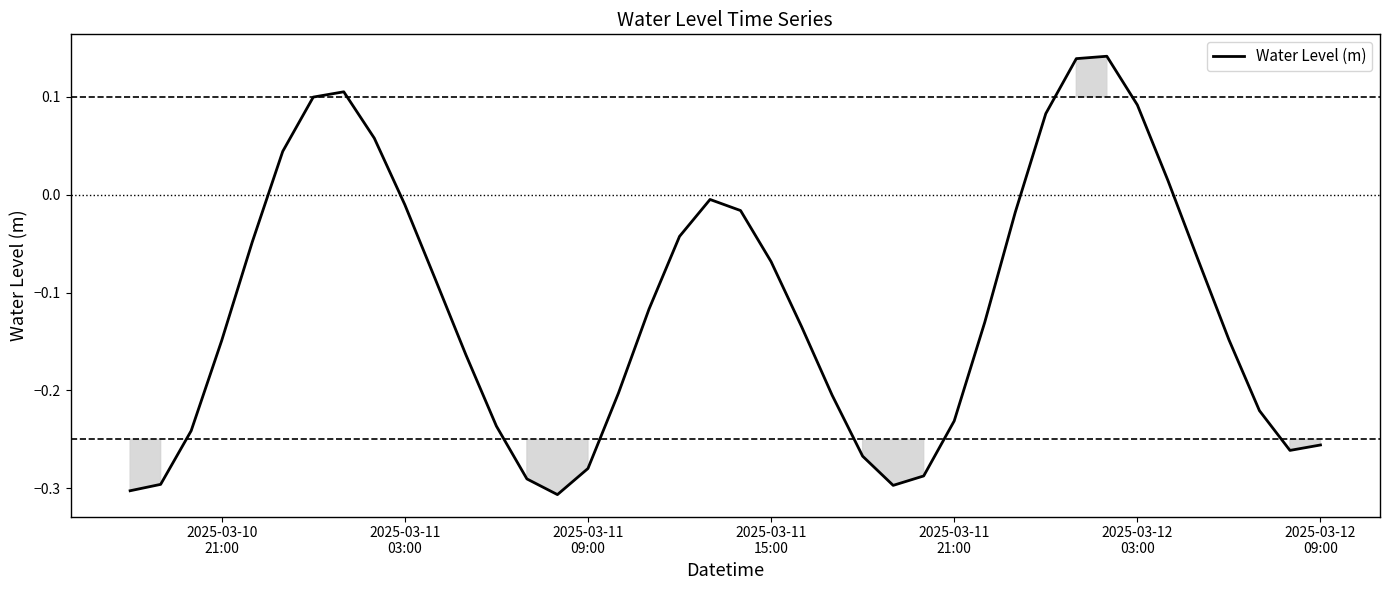

What is the difference between the maximum and minimum values?

0.4